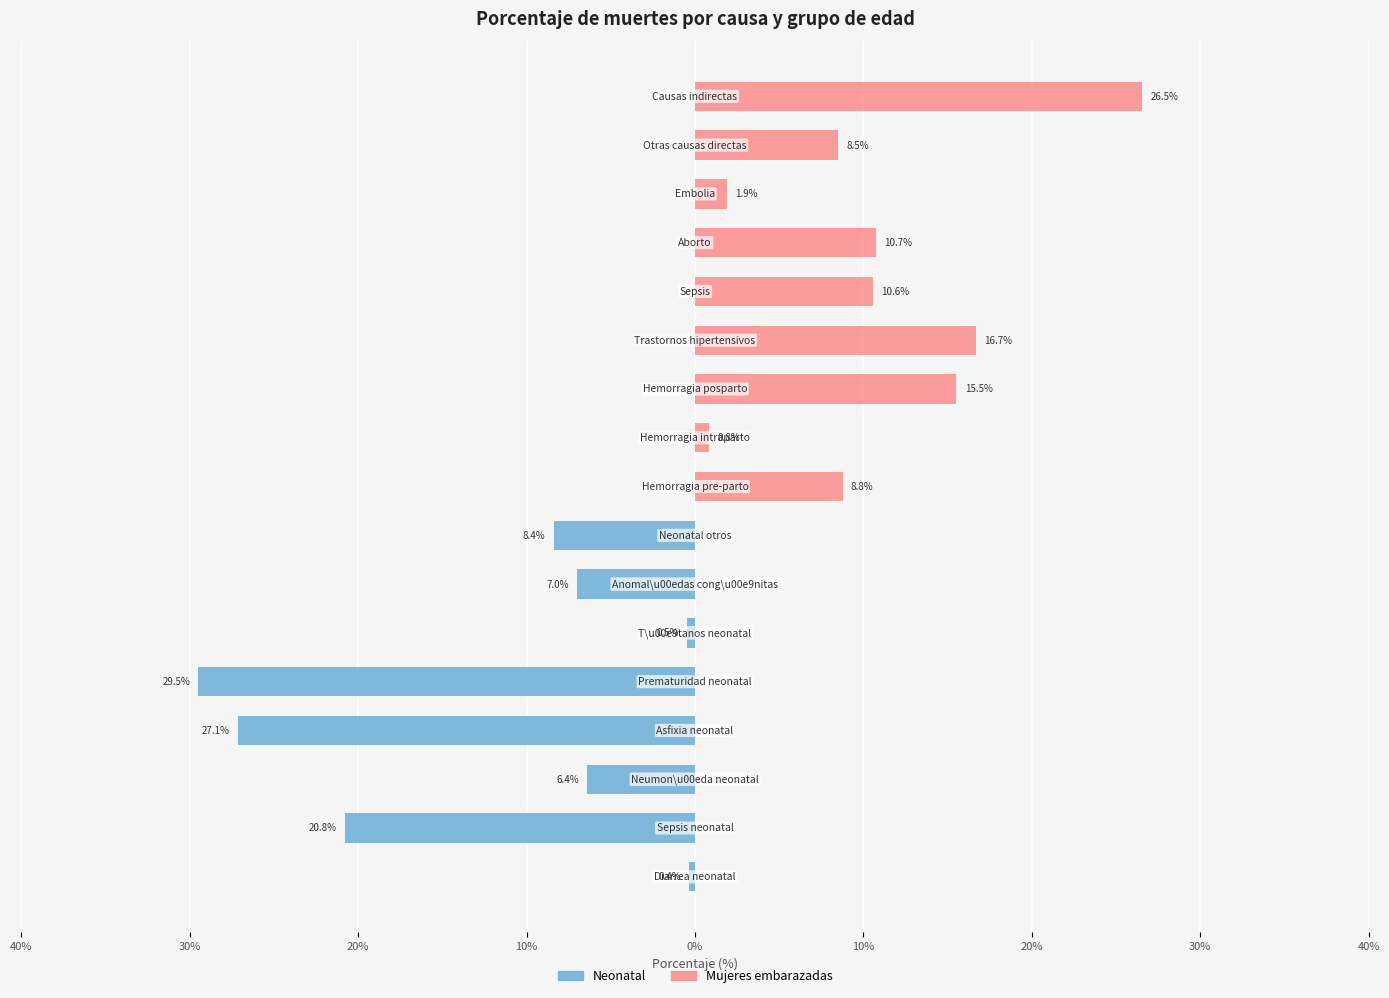

Which series has the largest total across all categories?

Embarazadas